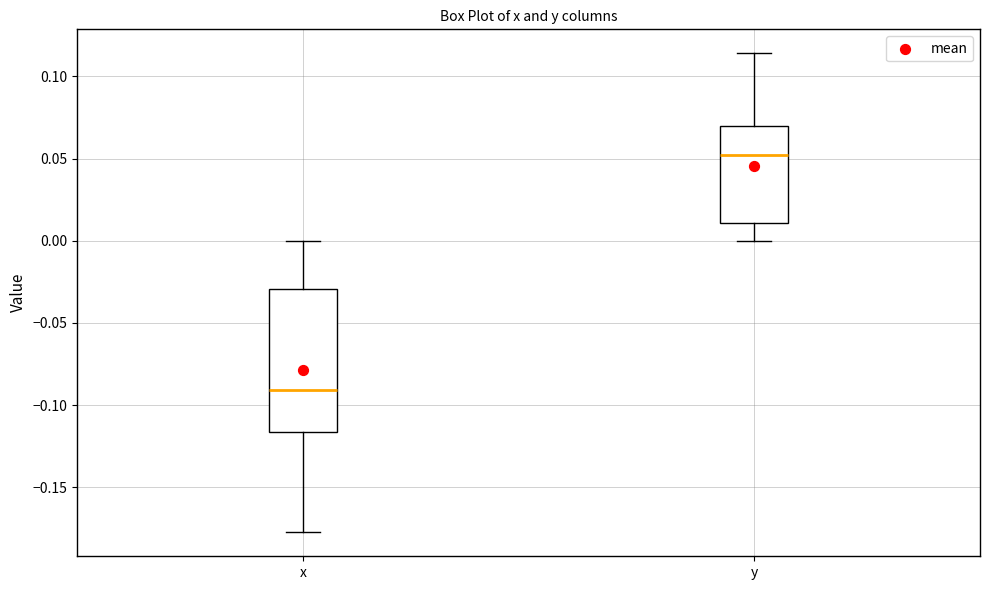

Reading left to right, read every box against the y-axis: the position of its median line, the range the box covers, and the ends of its whiskers. The values are not printed on the chart, so give them approximately, as read against the axis.

x: median -0.090, box -0.115 to -0.030, whiskers -0.175 to 0.000
y: median 0.050, box 0.010 to 0.070, whiskers 0.000 to 0.115